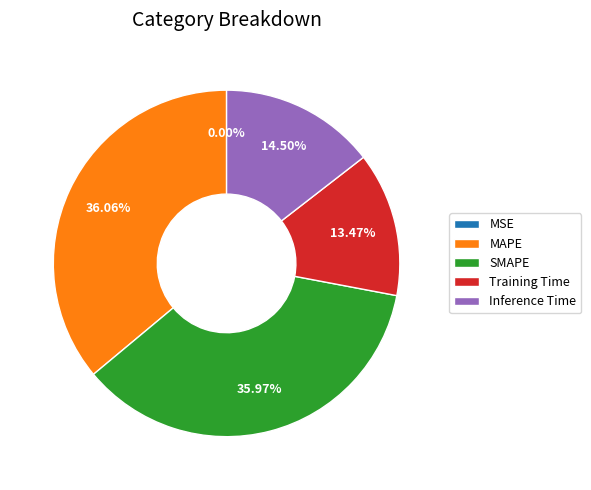

Is there a majority slice in this chart?

No